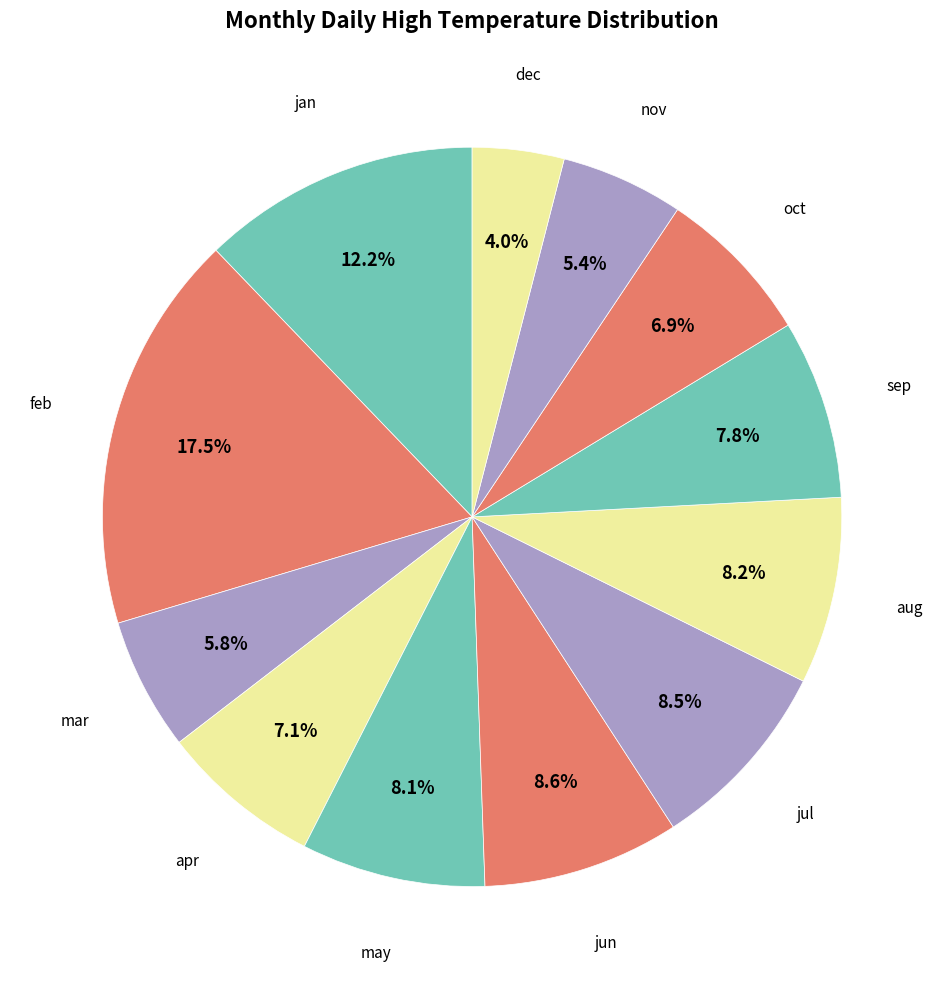

How many slices are in this pie chart?

12